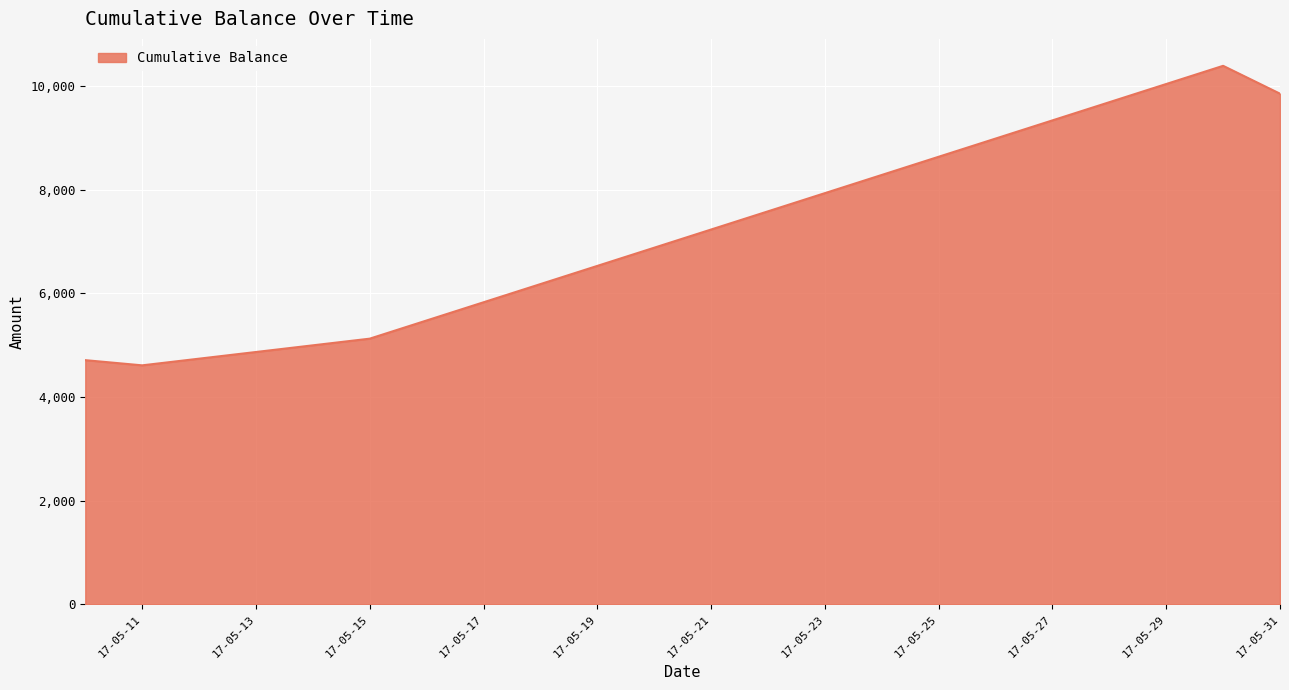

What is the difference between the maximum and minimum values?

5774.5